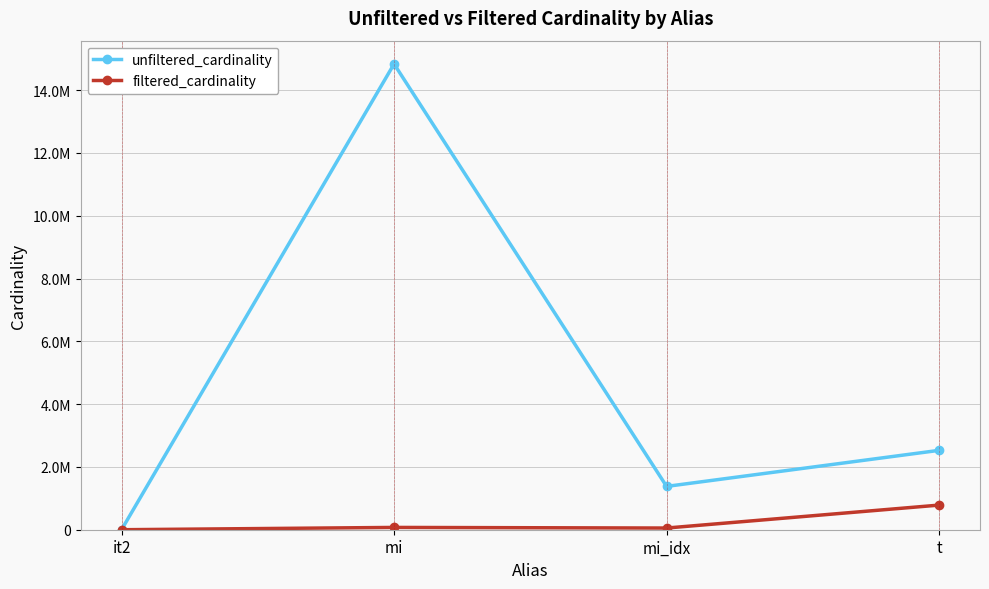

Is the value of unfiltered_cardinality at t greater than the value of filtered_cardinality at t?

Yes